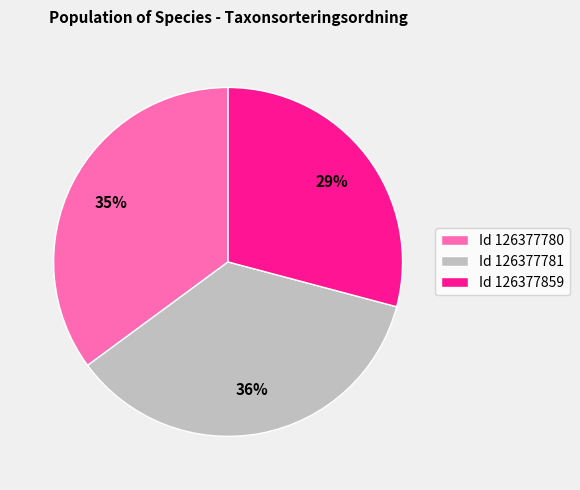

Is there any slice that represents more than half of the pie?

No